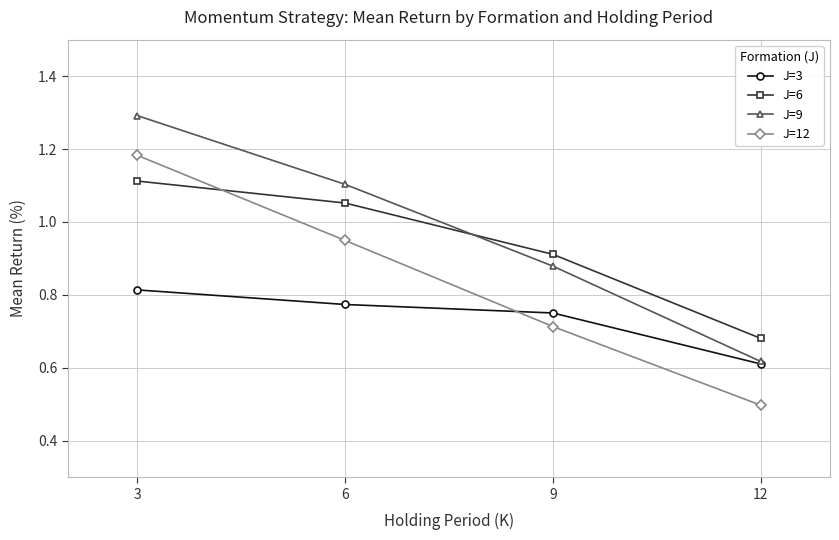

Is it true that J=12 equals 2.0 at 3?

False